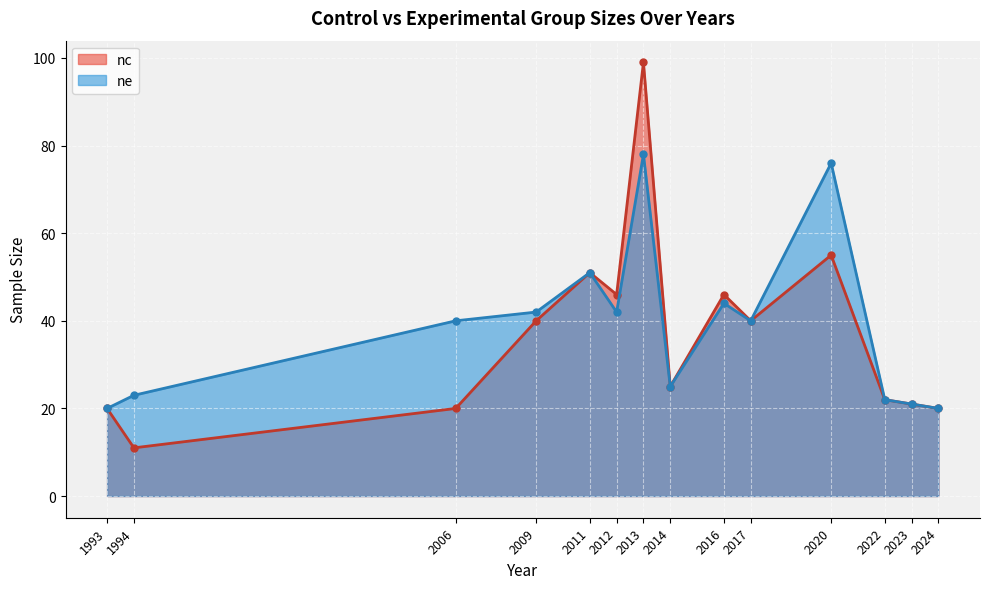

What is the total value across all series at 2011?

102